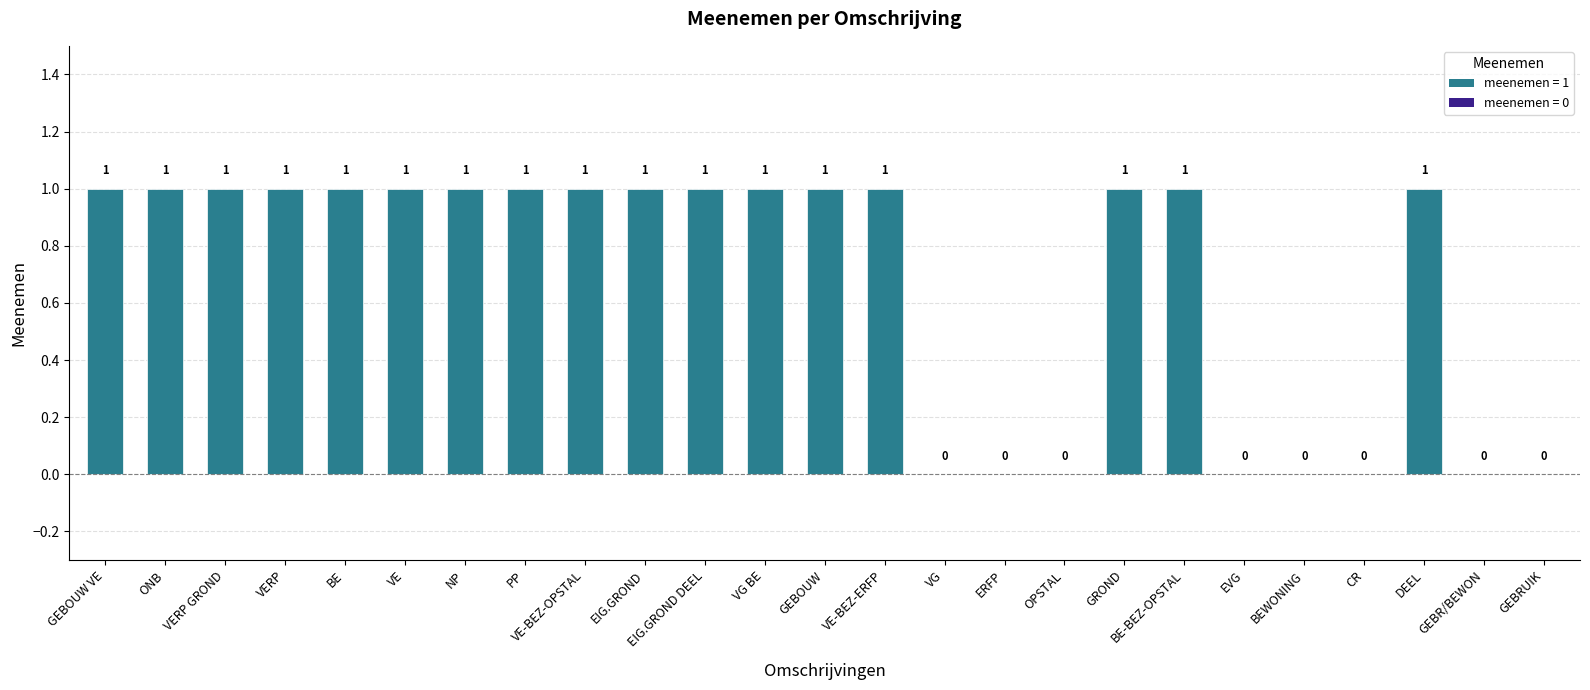

How many positive values are there?

17